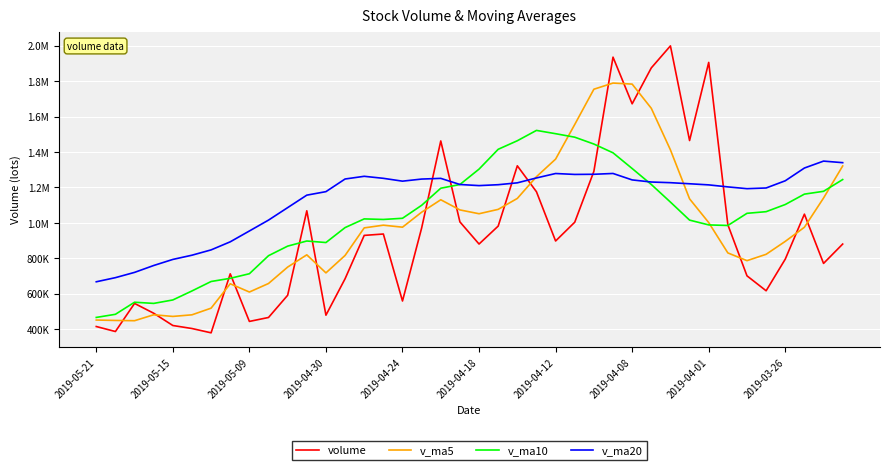

At which category does v_ma10 reach its first local valley?

2019-04-30